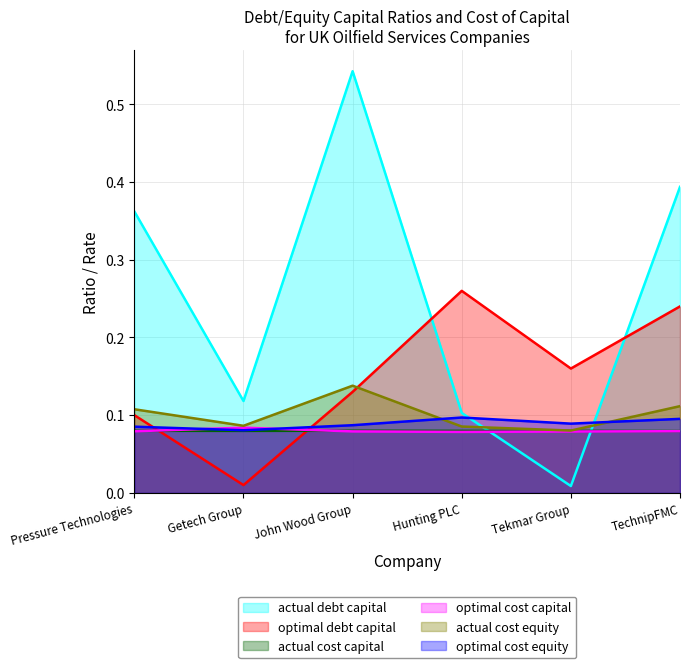

What is the lowest value of the optimal_cost_capital series?

0.1